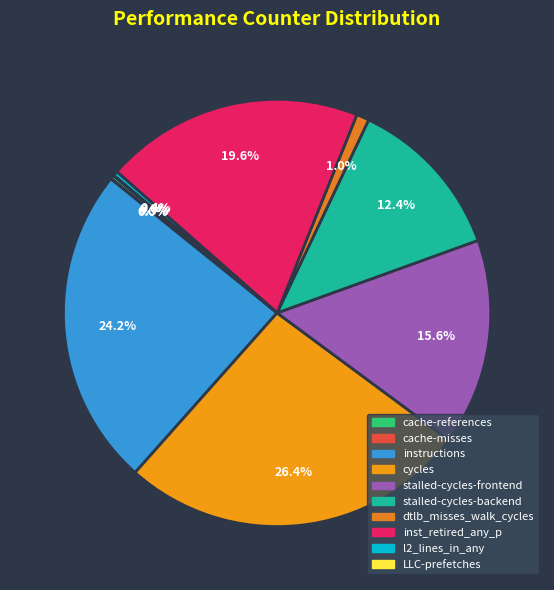

To the nearest percent, what is the difference between the largest and smallest slice percentages?

26%